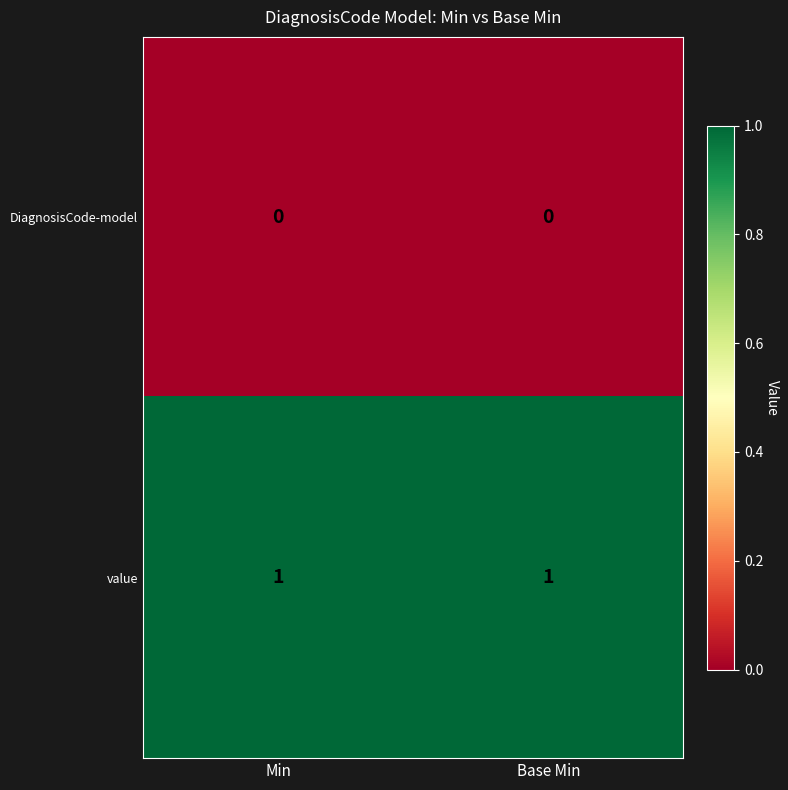

Is it true that DiagnosisCode-model equals 0 at Base Min?

True